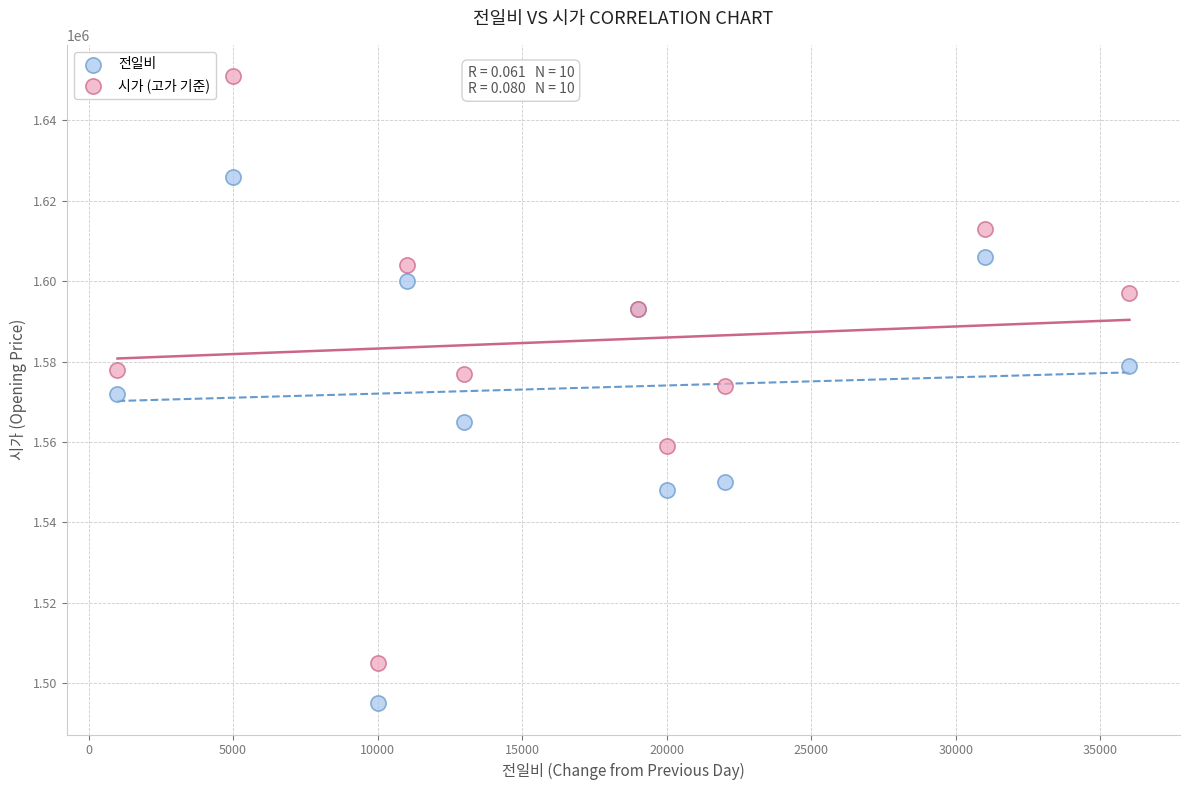

What is the X range (max minus min) for the scatter plot?

35000